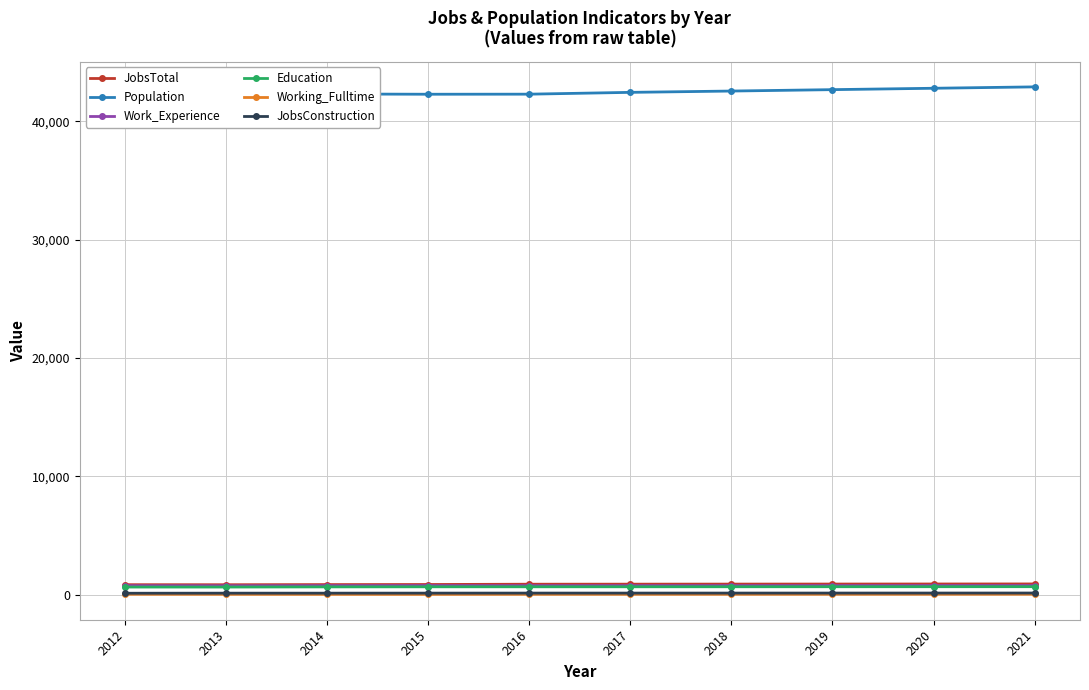

Reading left to right, list all the values displayed in this chart.

JobsTotal: 853	850	862	869	894	898	903	907	912	917
Population: 41758	42117	42306	42284	42290	42443	42554	42672	42789	42906
Work_Experience: 770	763	773	779	774	775	777	778	780	782
Education: 655	655	668	675	676	677	679	681	683	685
Working_Fulltime: 46	42	39	37	43	44	45	46	48	49
JobsConstruction: 131	138	138	141	144	144	145	146	147	149